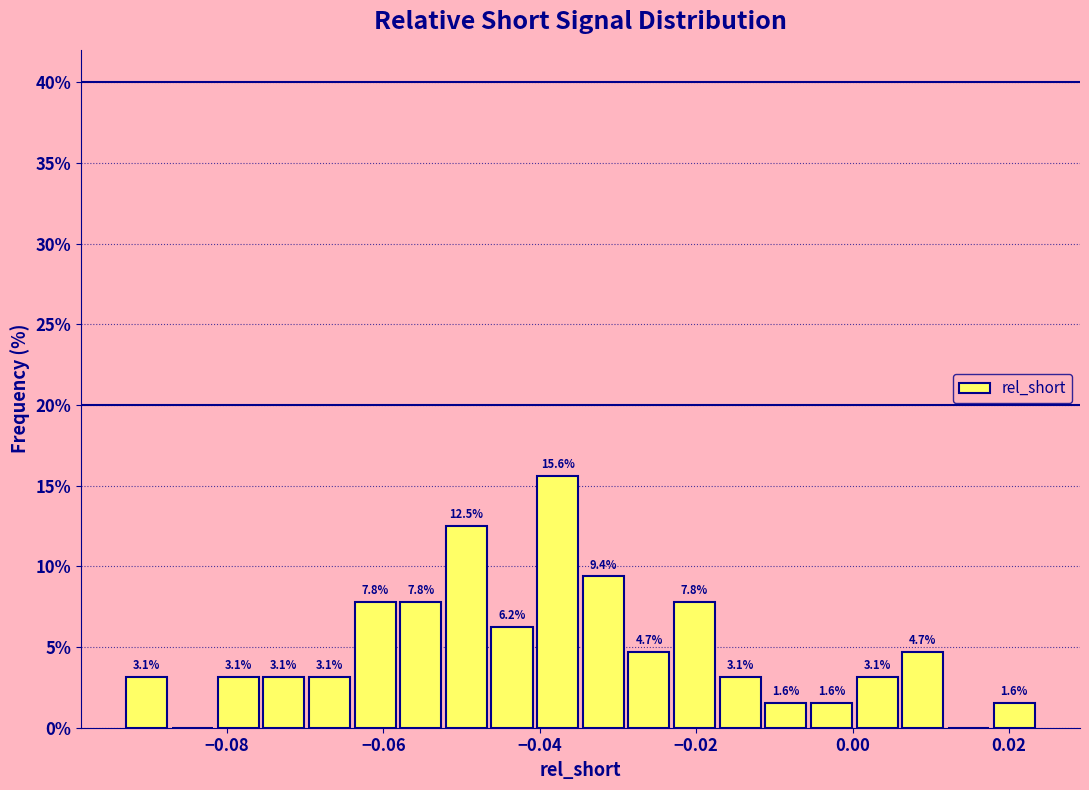

Around what value on the x-axis is the tallest bar? Give the approximate position of its centre, as read against the axis.

-0.038